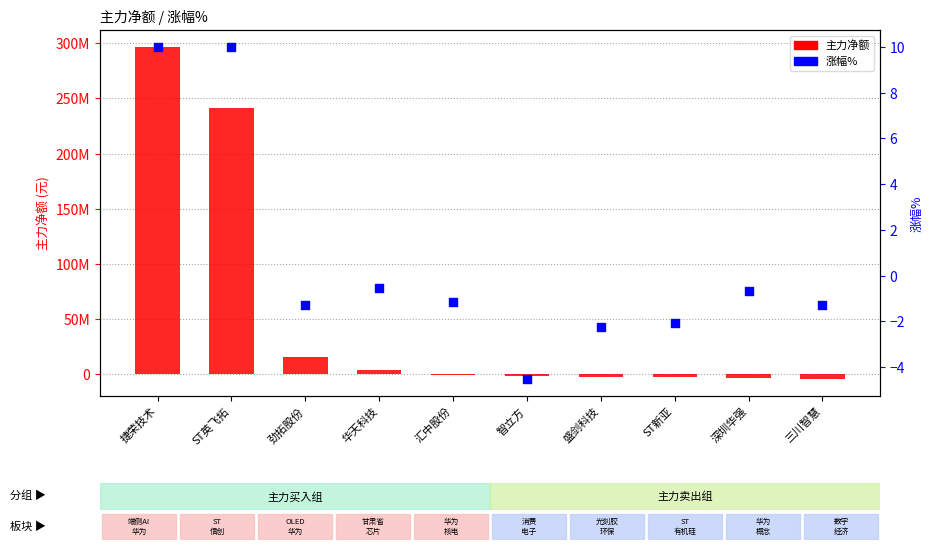

Is the value of 主力净额 at 深圳华强 greater than the value of 涨幅% at ST新亚?

No